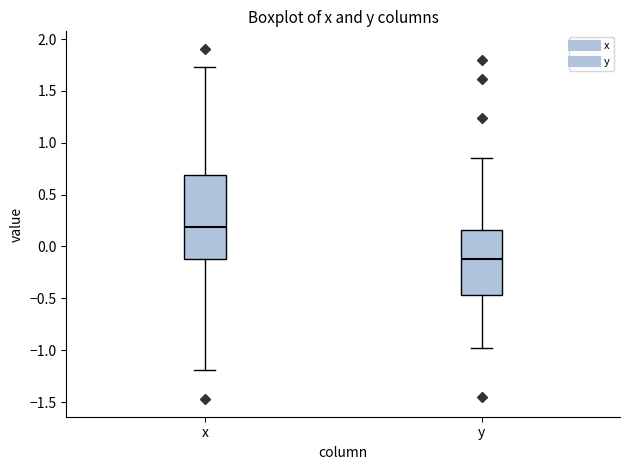

Reading left to right, transcribe this box plot: for each box, give where its median line is, the range the box spans, and where its two whiskers end, as read against the y-axis. The values are not printed on the chart, so give them approximately, as read against the axis.

x: median 0.20, box -0.10 to 0.70, whiskers -1.20 to 1.75
y: median -0.15, box -0.45 to 0.15, whiskers -1.00 to 0.85